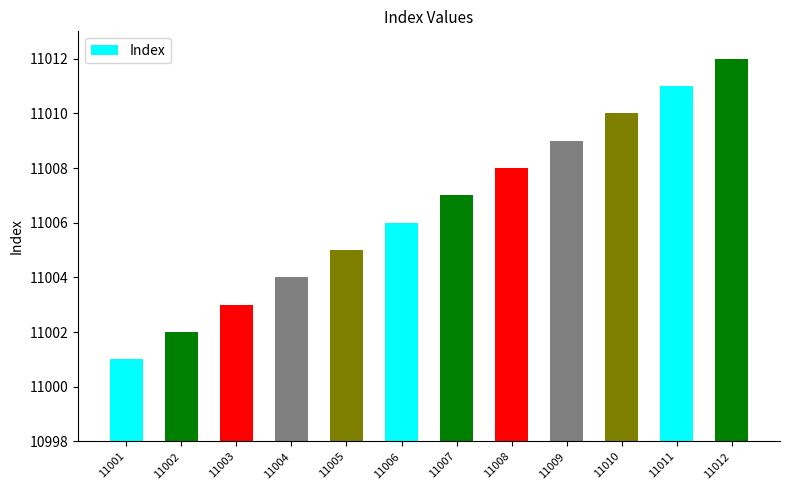

Approximately how many times larger is the value at 11006 compared to 11005?

1.0